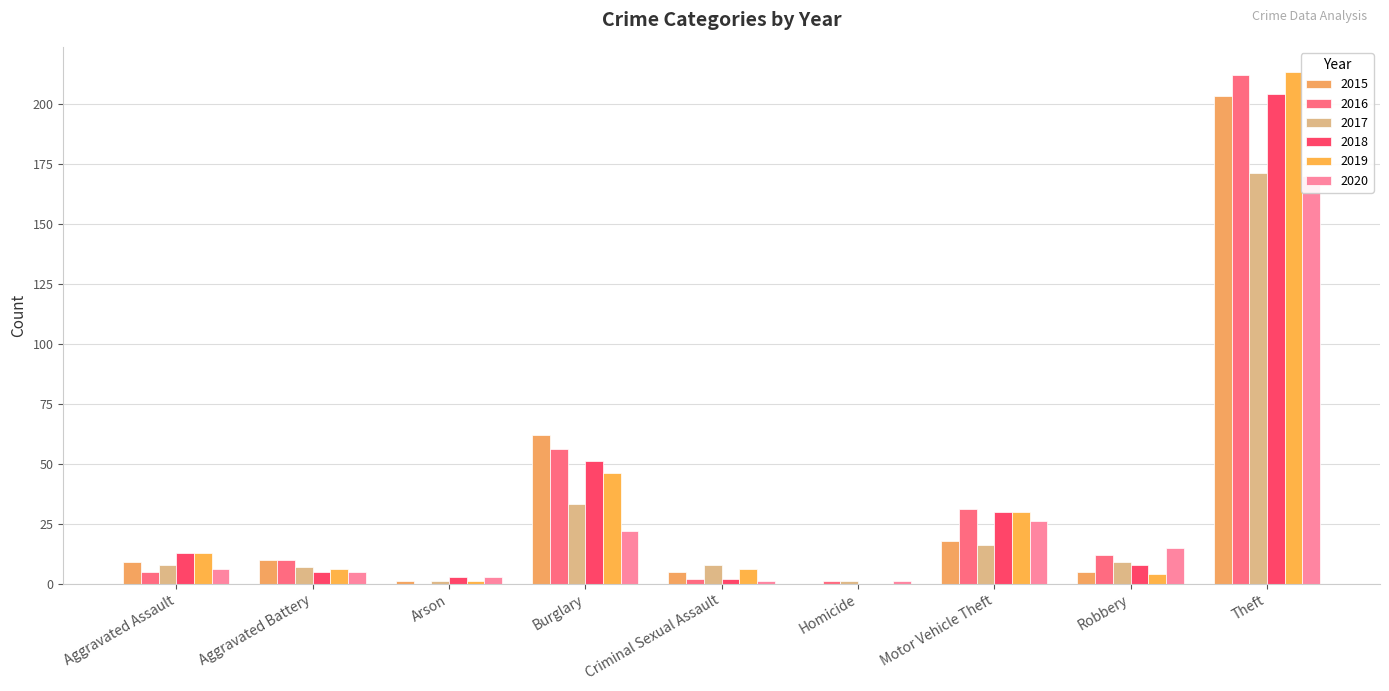

How many bars are there in total?

54